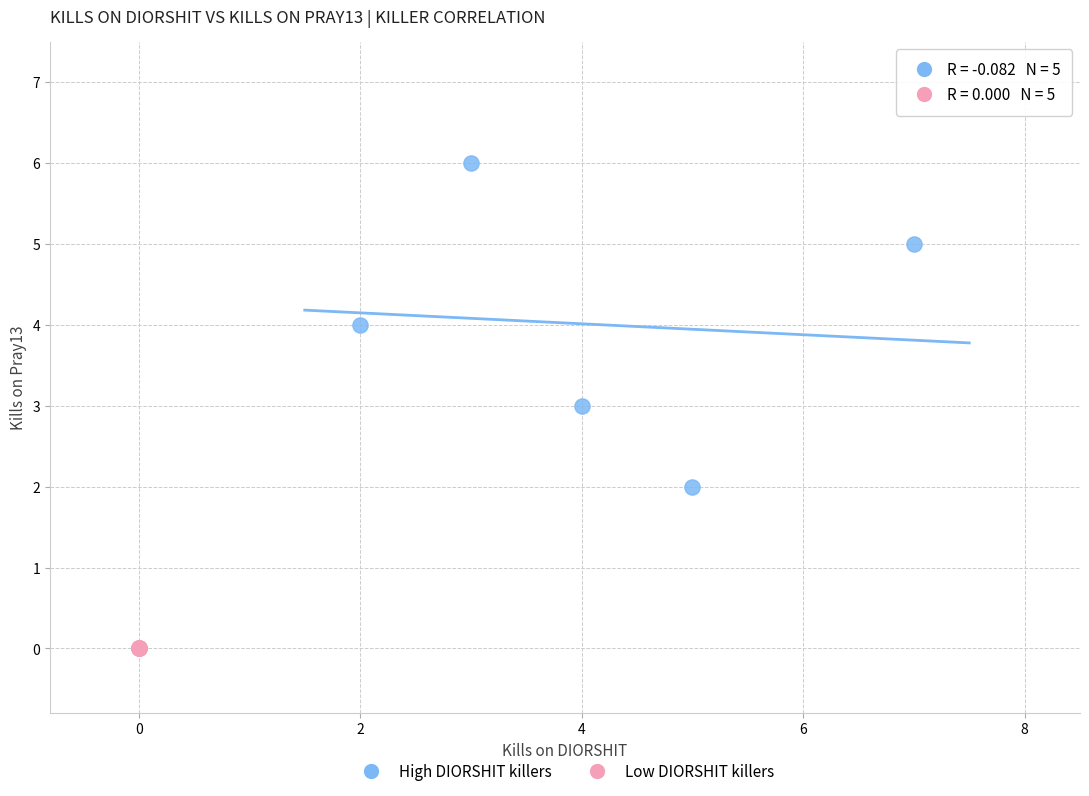

Which series reaches the maximum Y coordinate?

High DIORSHIT killers